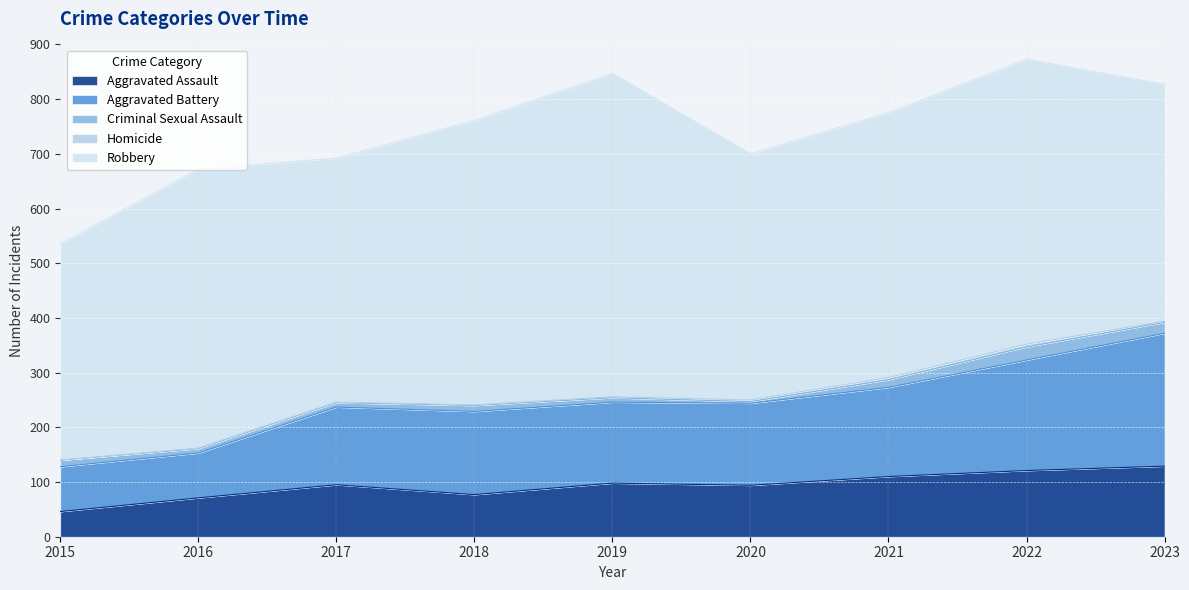

What is the sum of all Robbery values?

4350